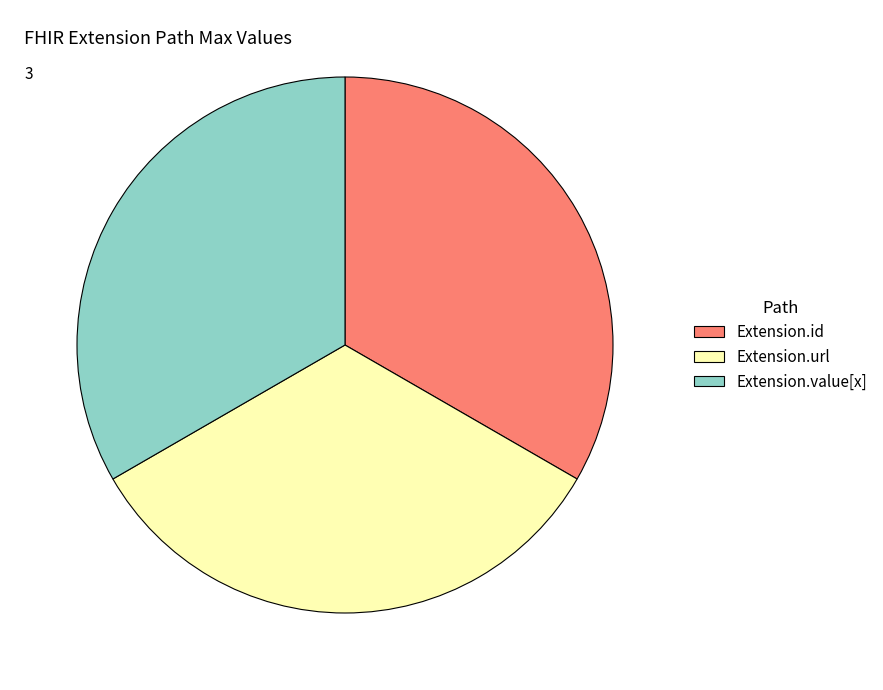

Is it true that Extension.value[x] is 33% of the pie?

True